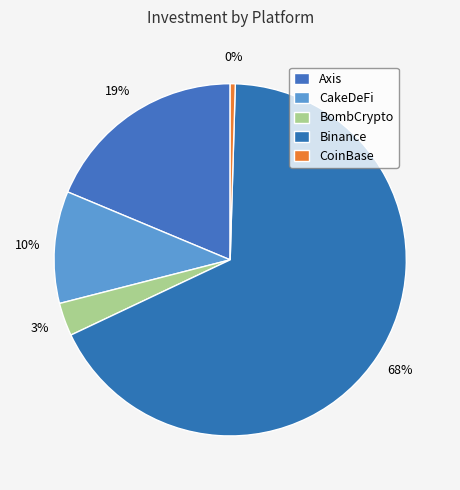

To the nearest percent, what is the combined percentage of CoinBase and CakeDeFi?

11%